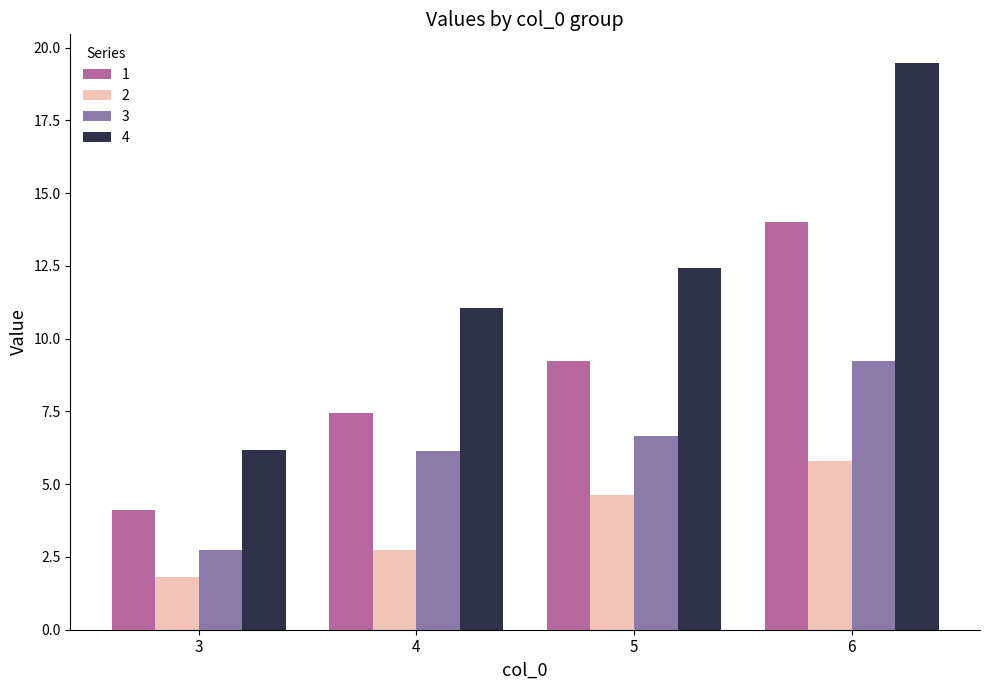

Which series has the largest range (max minus min)?

4